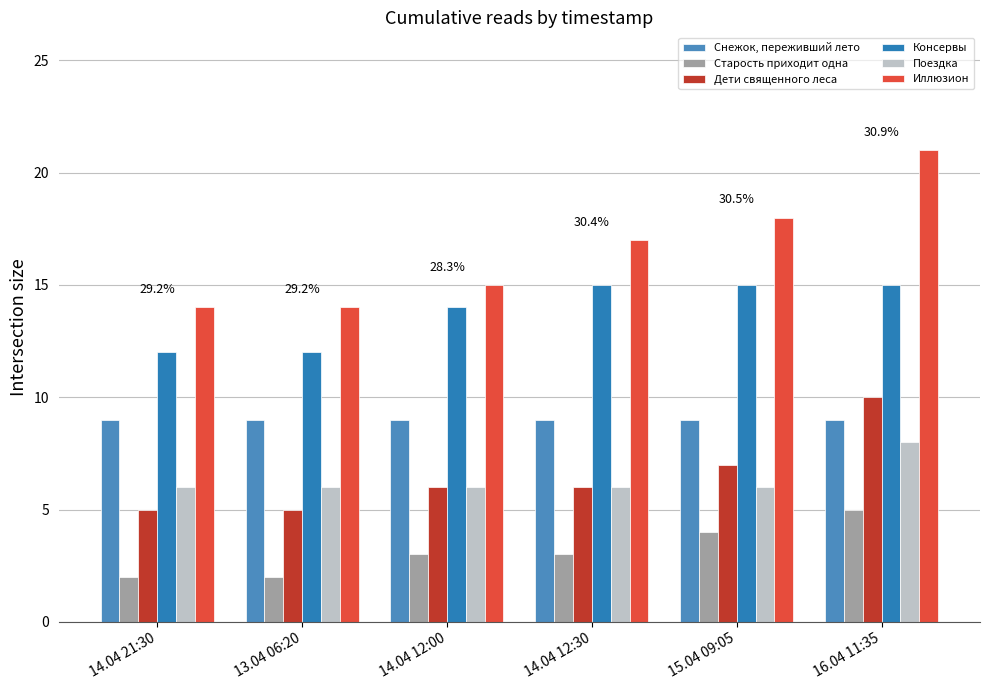

What is the maximum value for Снежок, переживший лето?

9